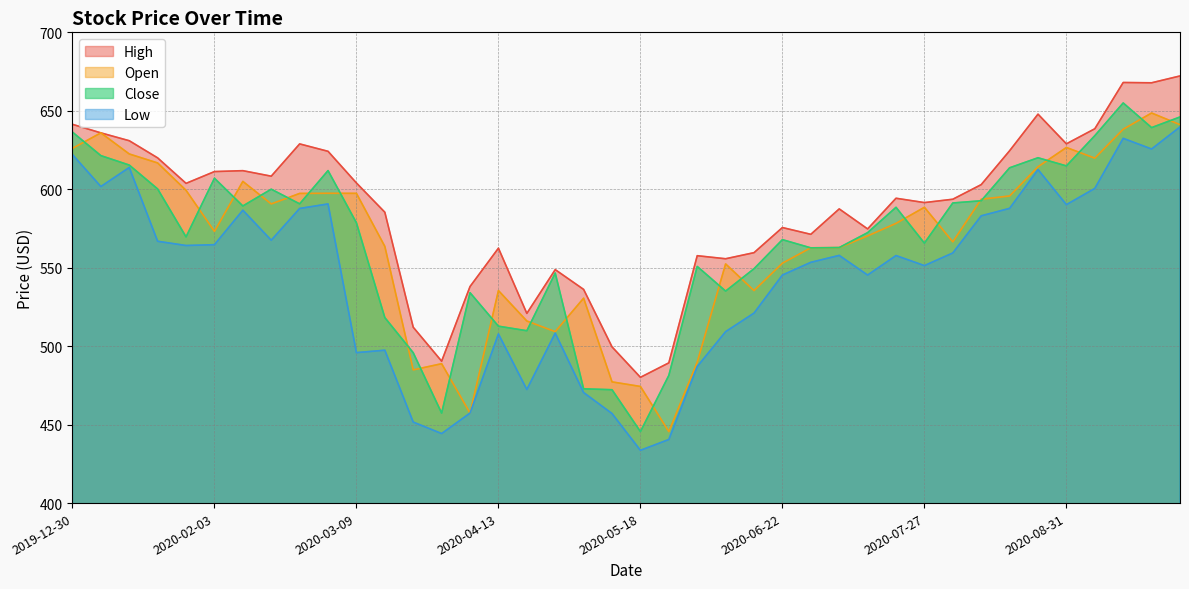

The Low series shows 128.6 at 2020-06-22. True or false?

False